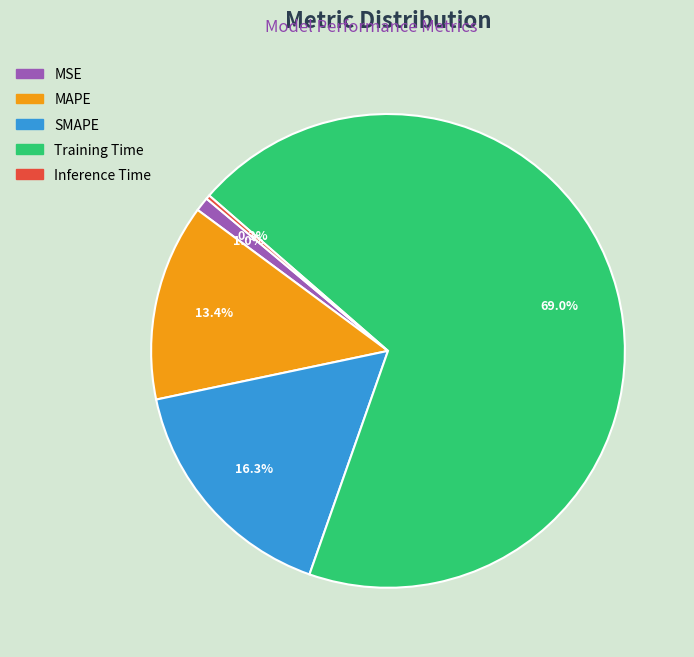

How much of the chart is everything except MSE?

99.0%